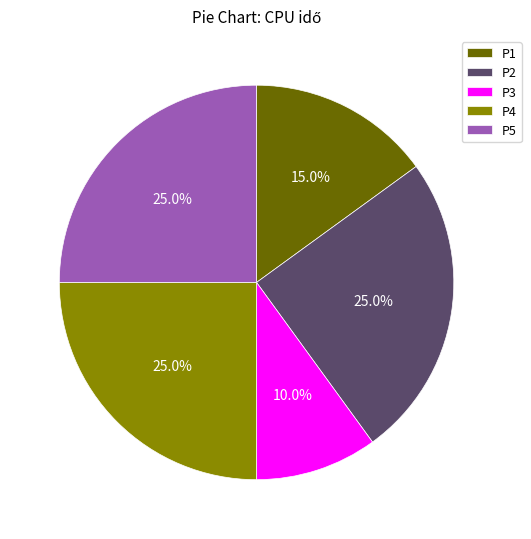

To the nearest percent, what is the difference between the P4 and P3 slice percentages?

15%